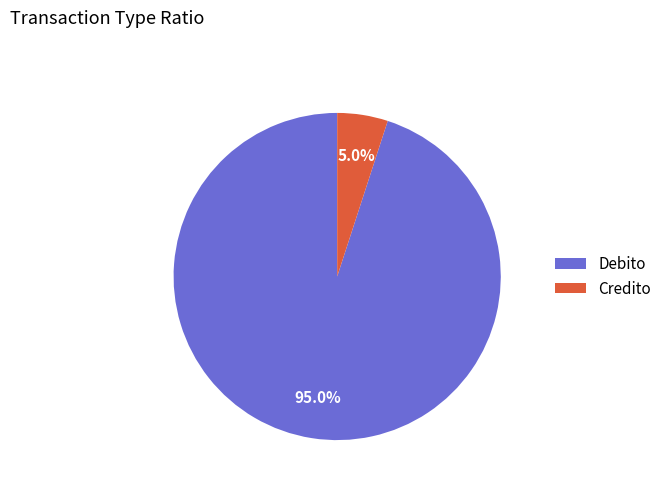

To the nearest percent, what is the combined percentage of Debito and Credito?

100%